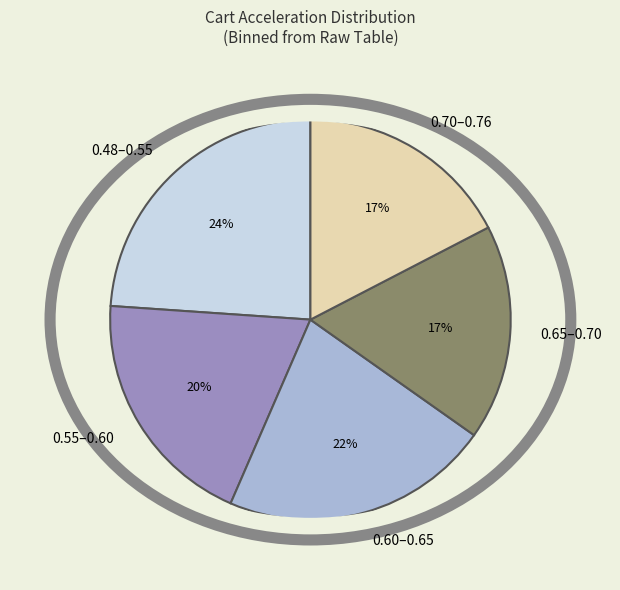

Does any single category account for the majority?

No